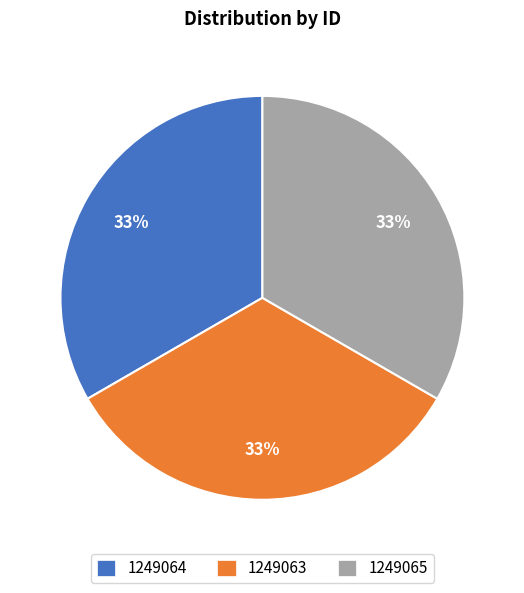

What is the ratio of the value at 1249064 to the value at 1249063?

1.0